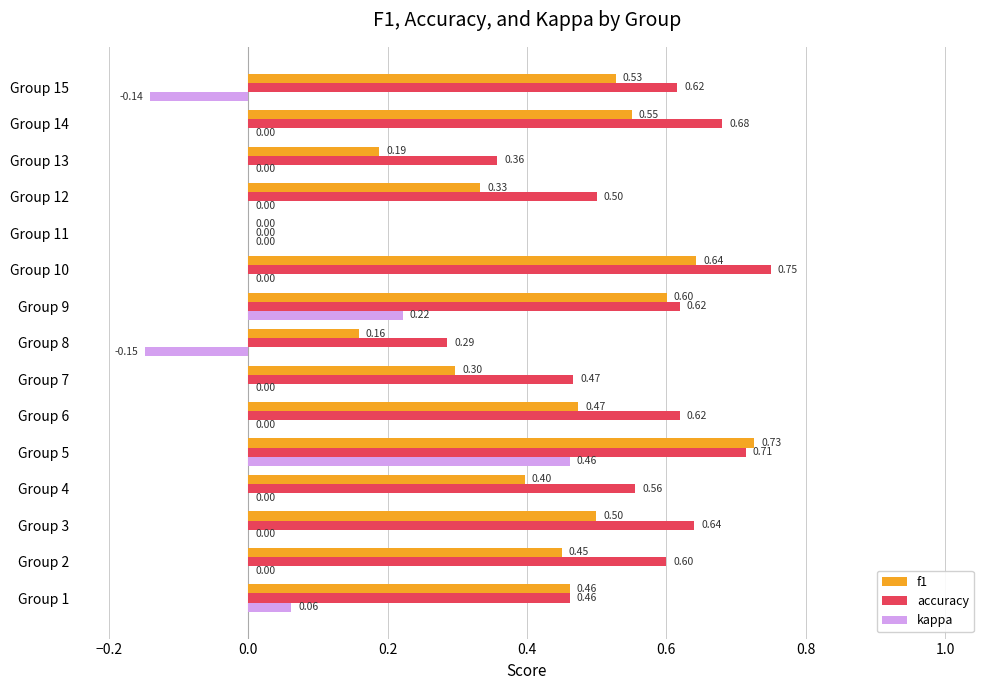

Which series has the largest total across all categories?

accuracy